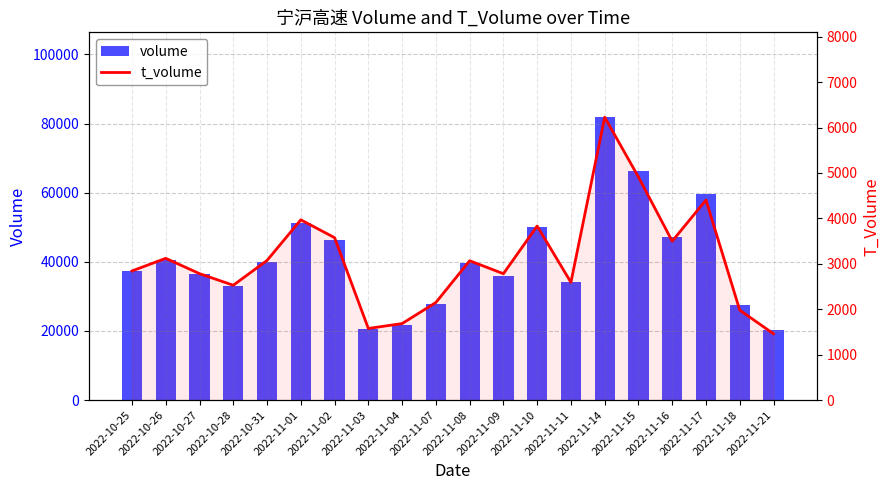

What is the difference between the maximum and minimum values in the volume series?

61630